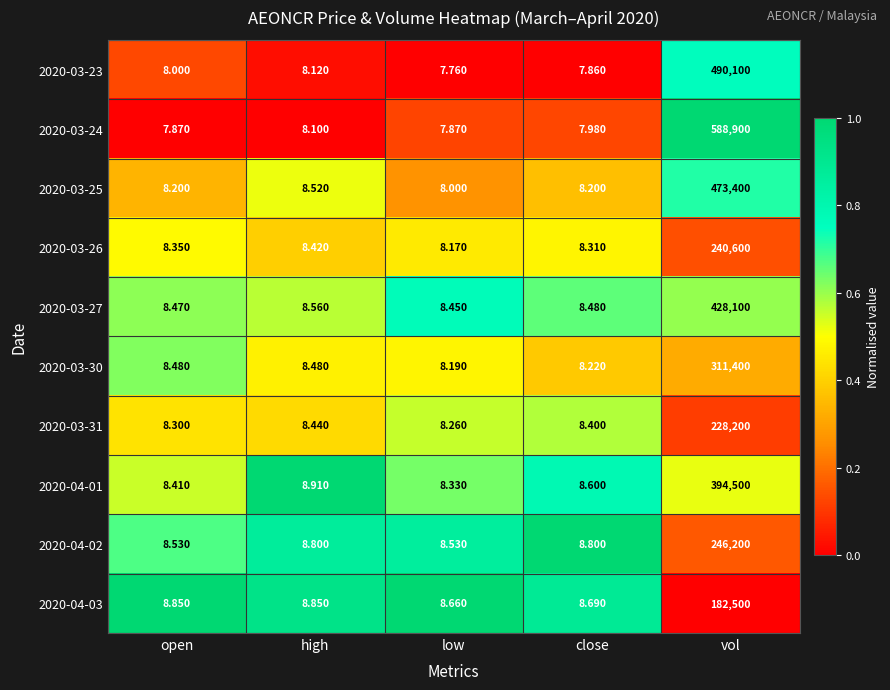

Which category has the lowest value across all series?

low